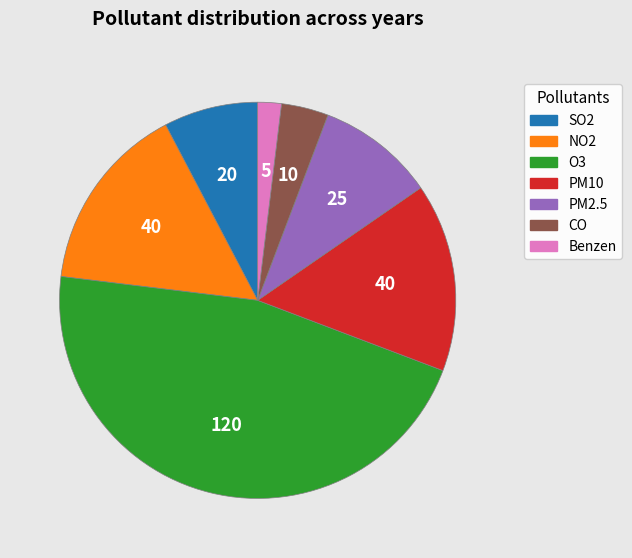

Which category has the smallest portion of the pie?

Benzen